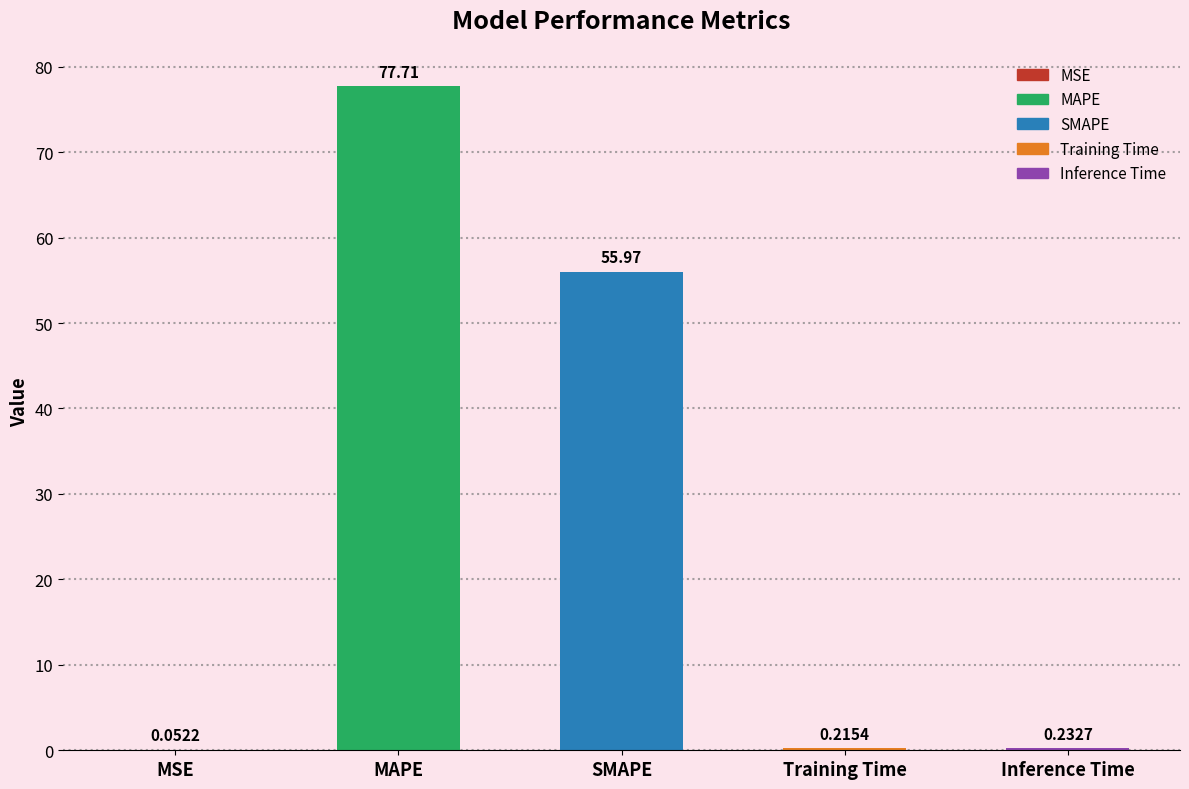

Where is the data nearest to the value 38?

SMAPE